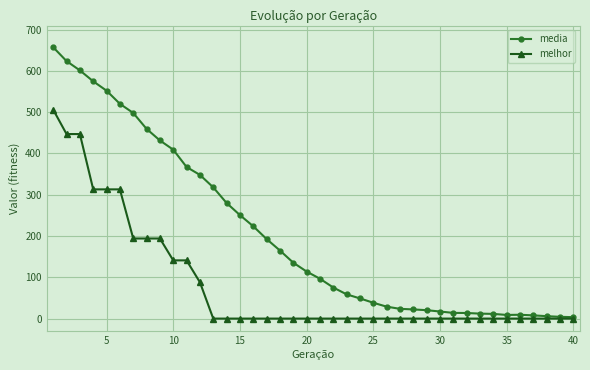

What are all the series names shown in the legend?

media, melhor